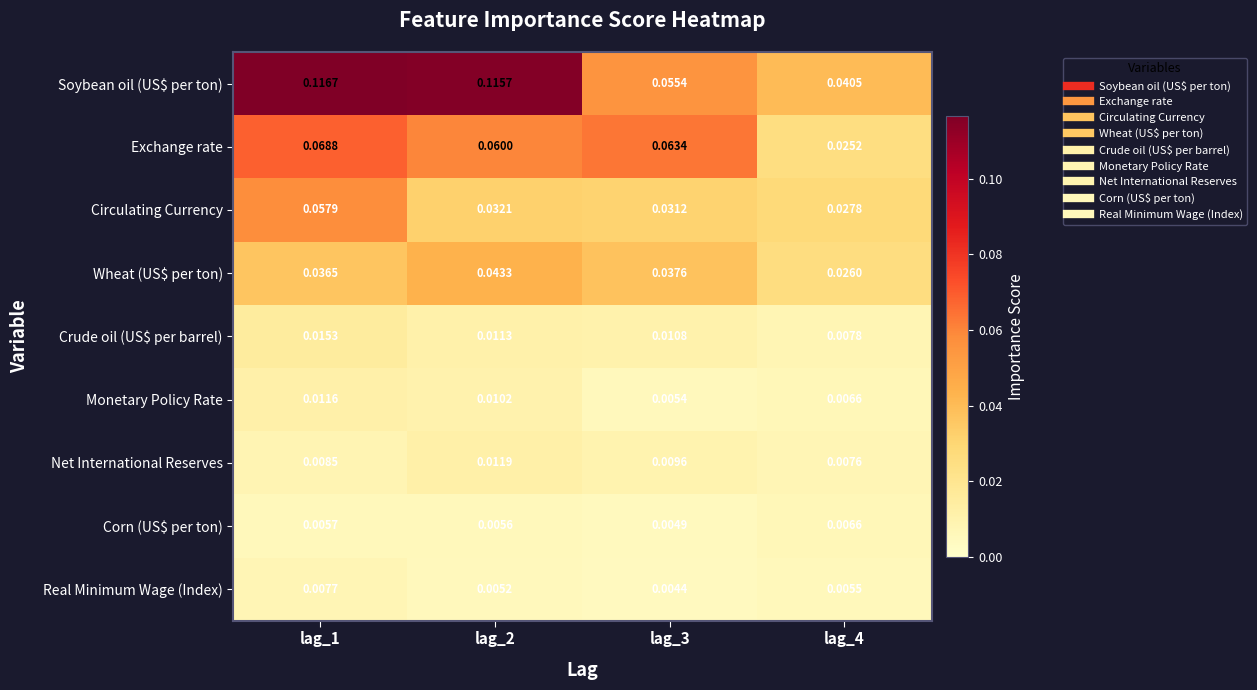

Which series has the widest spread of values?

Soybean oil (US$ per ton)